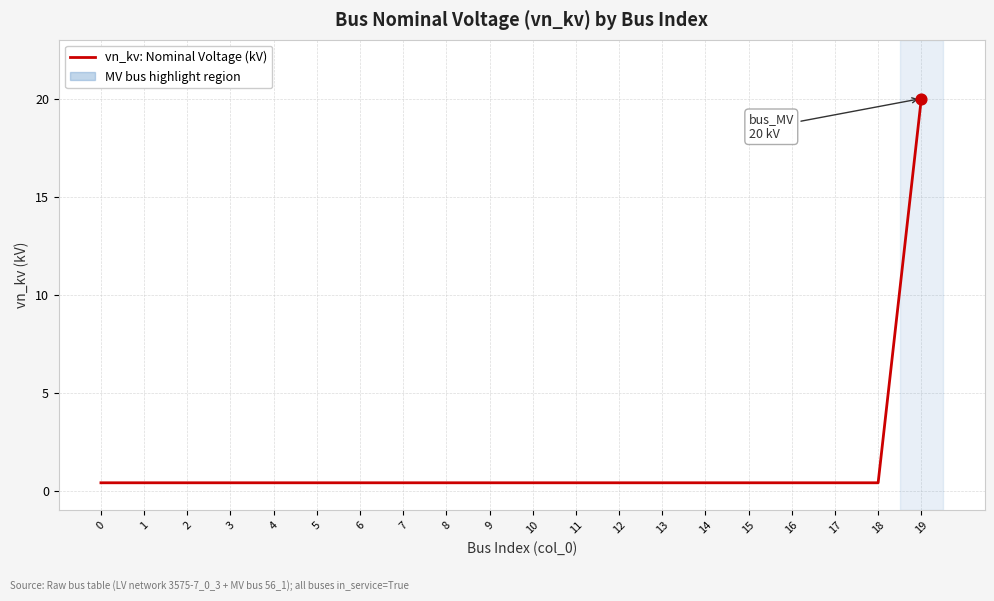

Which category has the highest value across all series?

19